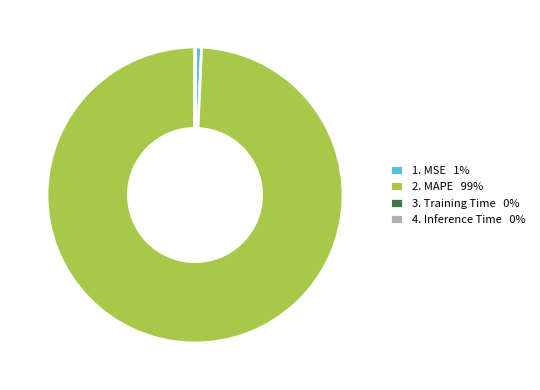

Does any single category account for the majority?

Yes